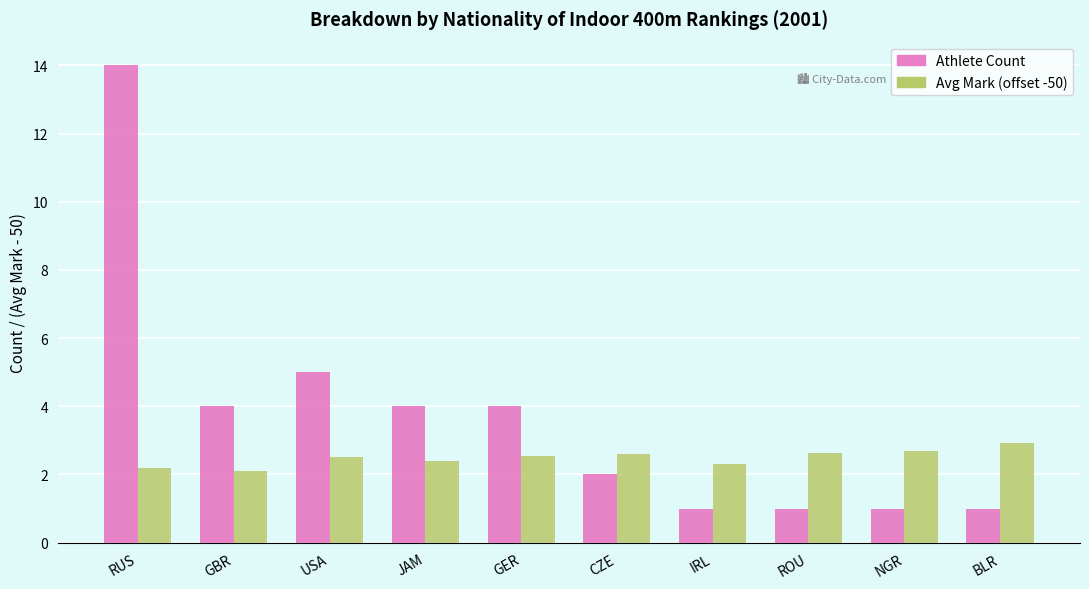

Which series has the largest range (max minus min)?

Athlete Count